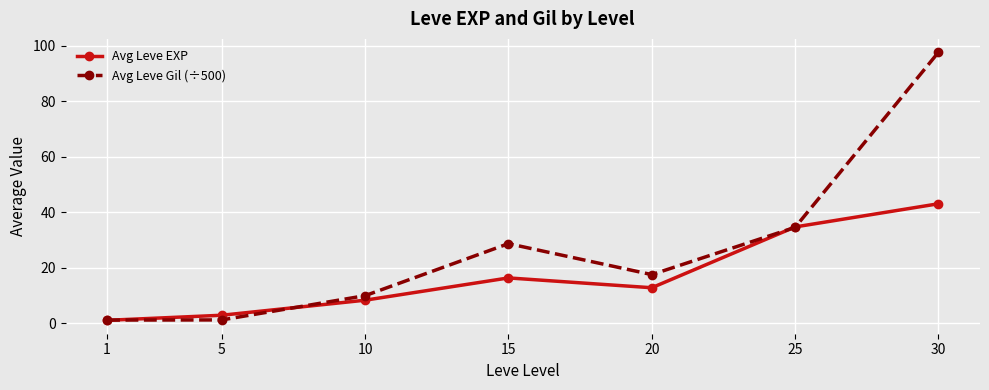

How many values in the Avg Leve Gil (÷500) series are below 17?

3